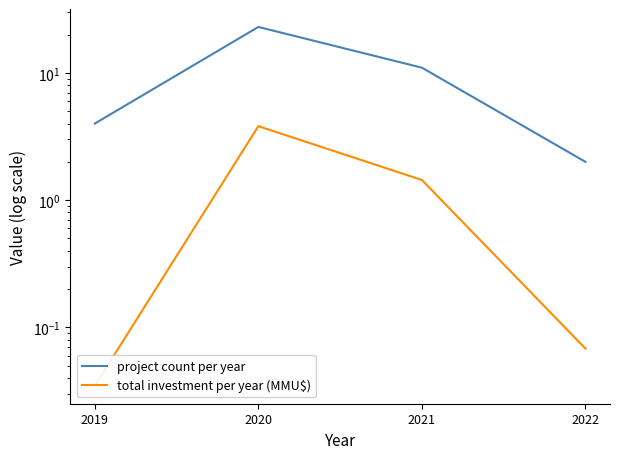

Reading left to right, list all the values displayed in this chart.

project count per year: 2019=4.0	2020=23.0	2021=11.0	2022=2.0
total investment per year (MMU$): 2019=0.0	2020=3.8	2021=1.4	2022=0.1